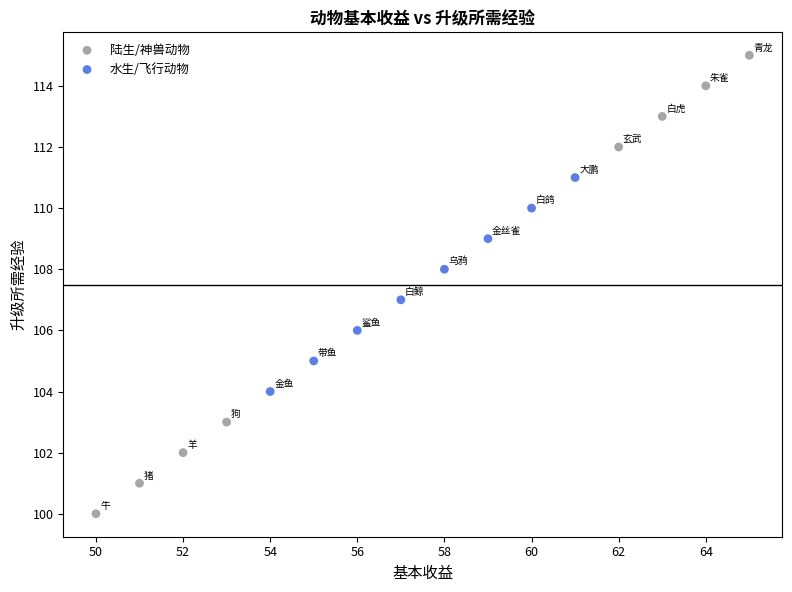

Which series contains the lowest Y value?

陆生/神兽动物